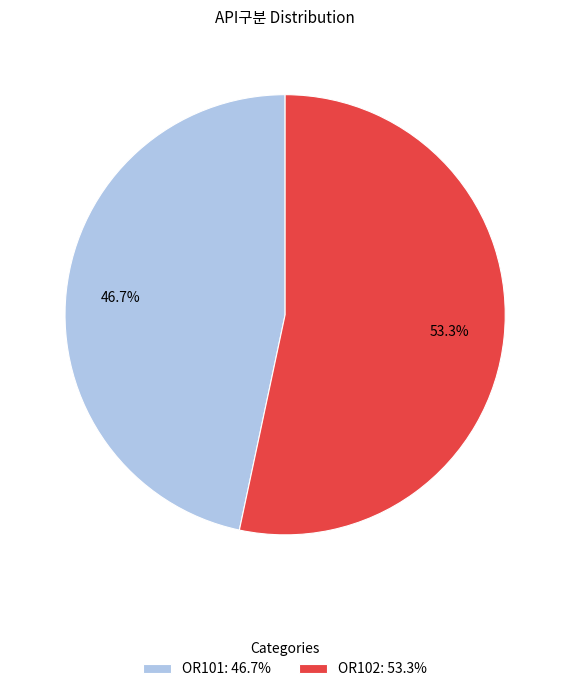

Does OR101 represent more than half of the total?

No